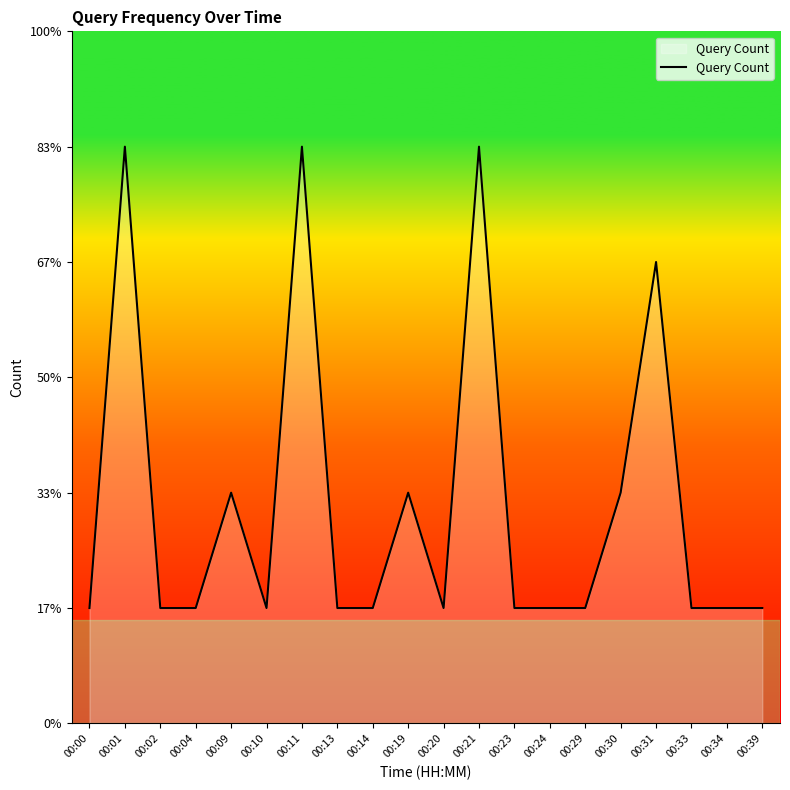

How many interior local valleys (lower than both neighbors) does the data have?

2